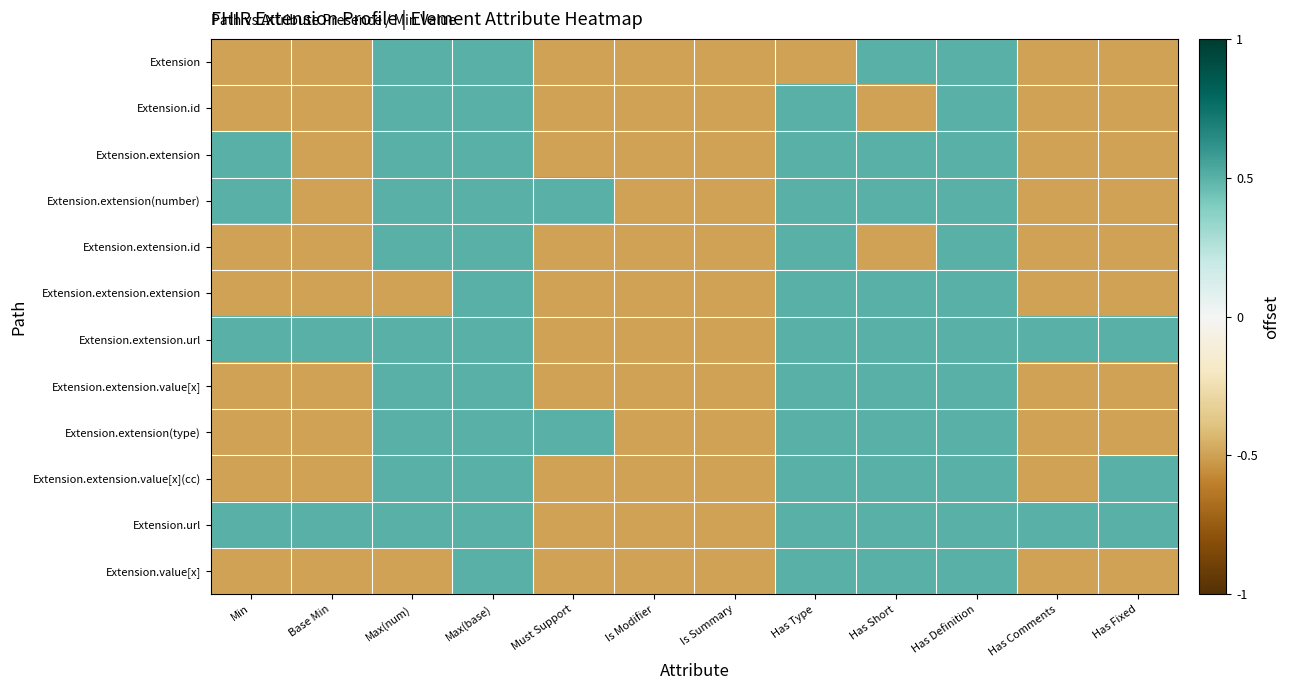

Rank the series at Has Comments from highest to lowest value.

Extension.extension.url, Extension.url, Extension, Extension.id, Extension.extension, Extension.extension(number), Extension.extension.id, Extension.extension.extension, Extension.extension.value[x], Extension.extension(type), Extension.extension.value[x](cc), Extension.value[x]